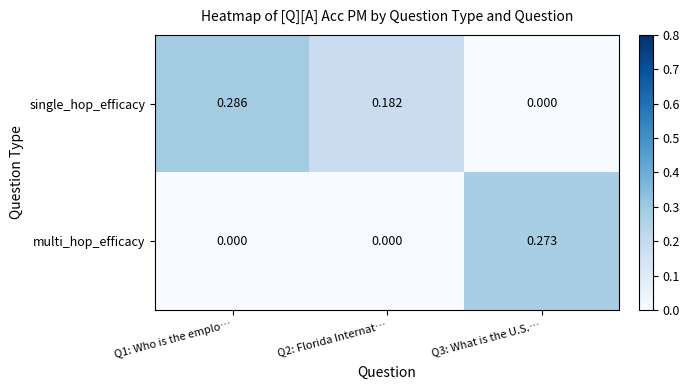

Which series has the largest total across all categories?

single_hop_efficacy